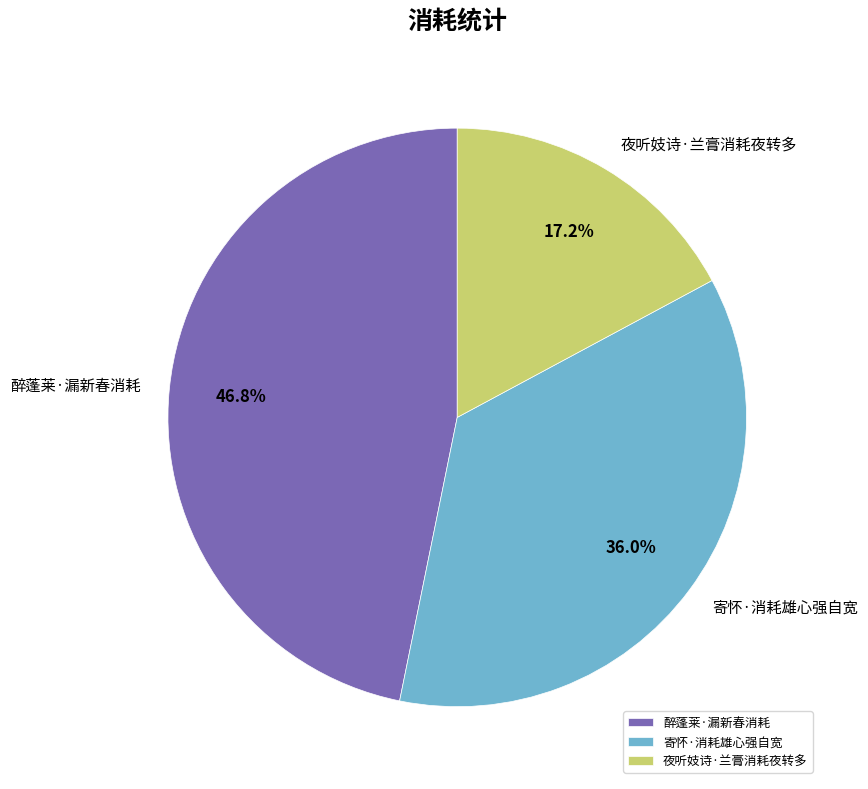

To the nearest percent, what portion does 醉蓬莱·漏新春消耗 represent?

47%